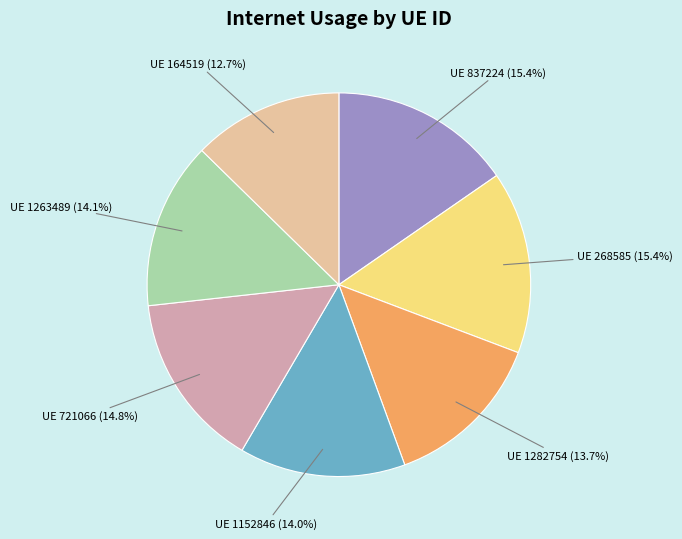

How many segments does this pie chart have?

7